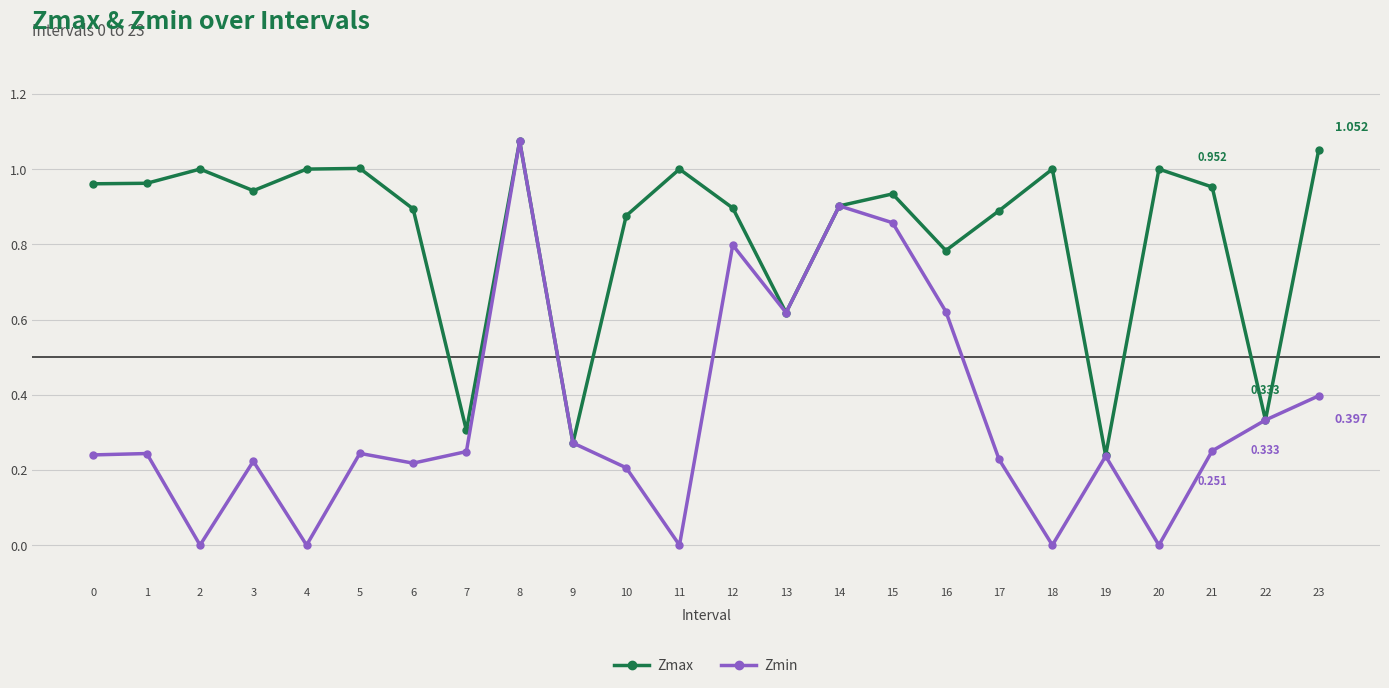

Rank the series at 18 from lowest to highest value.

Zmin, Zmax